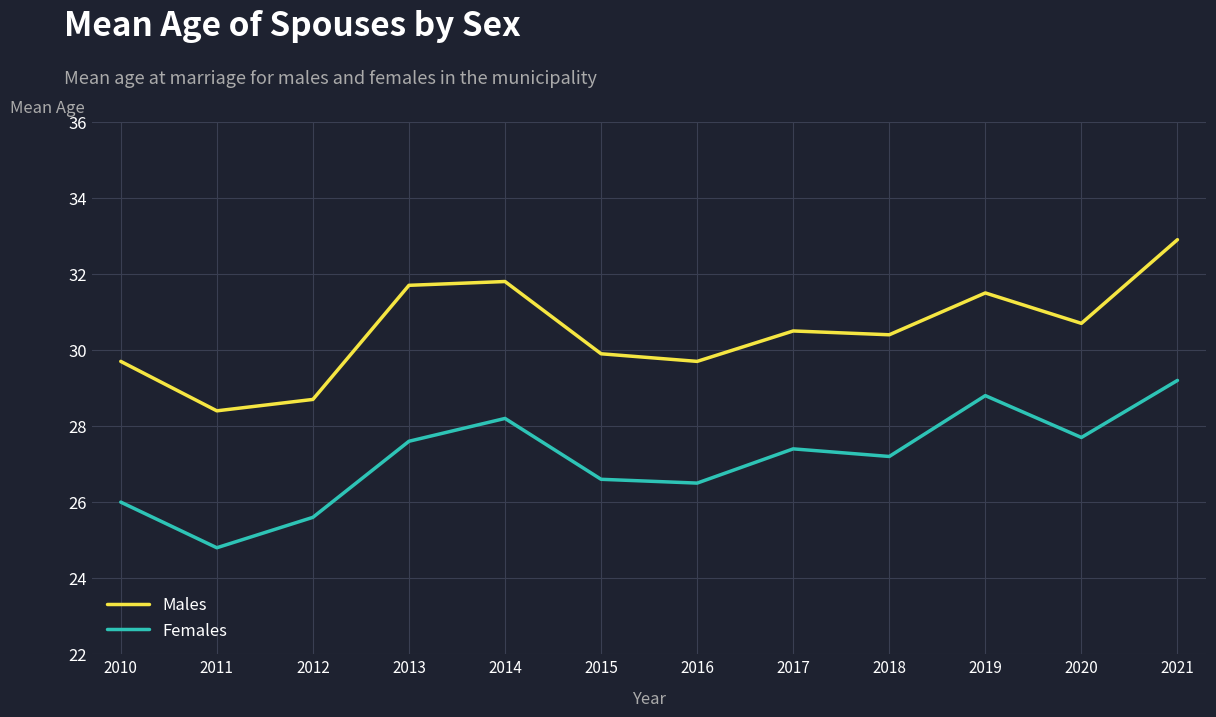

What is the total value across all series at 2016?

56.2